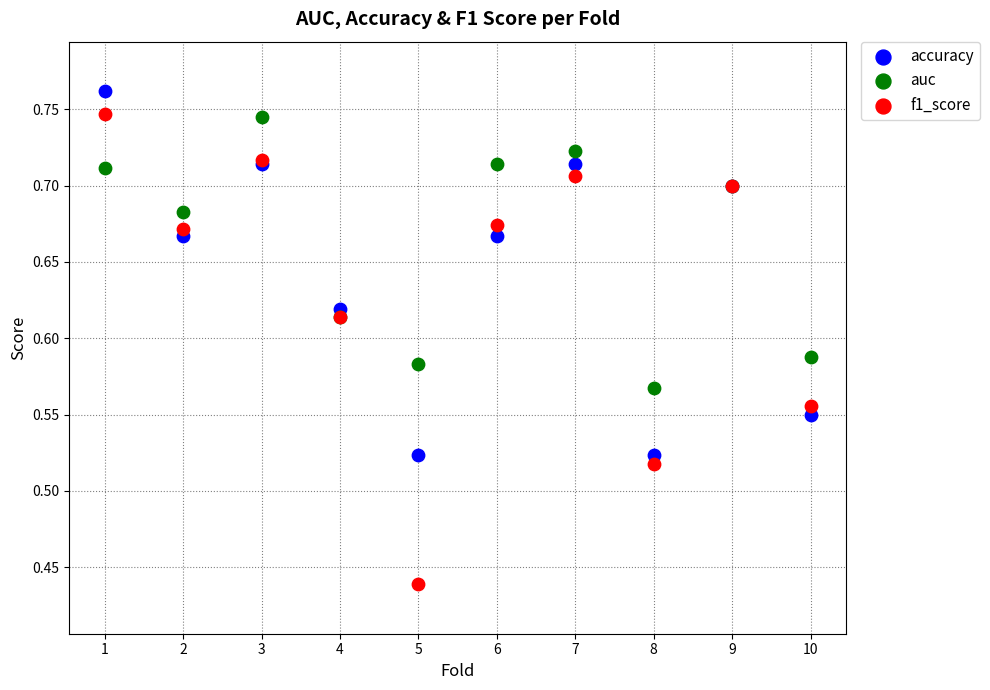

What is the X range (max minus min) for the scatter plot?

9.0